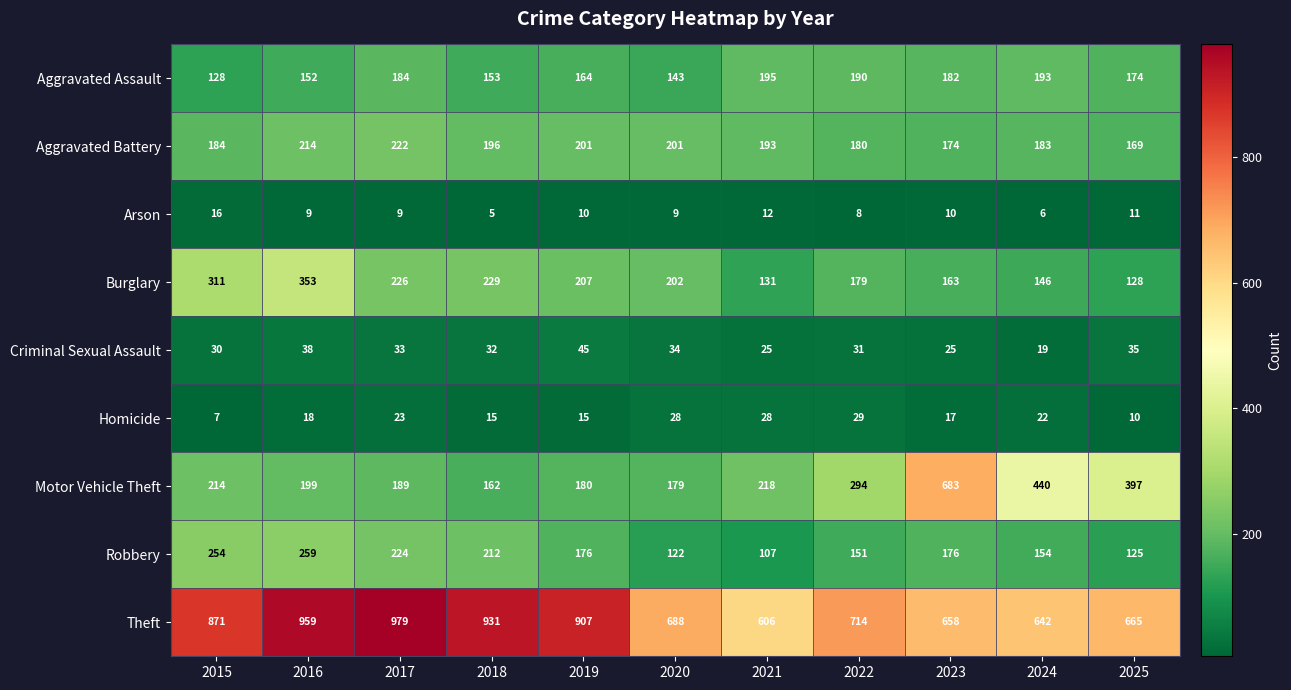

The Burglary series shows 220 at 2024. True or false?

False